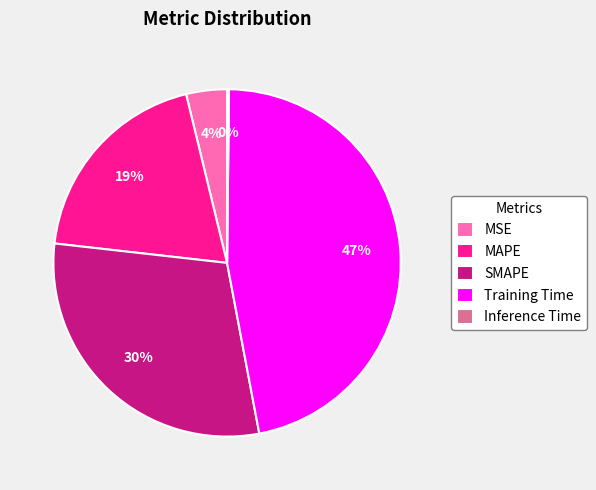

Which slice is the largest?

Training Time